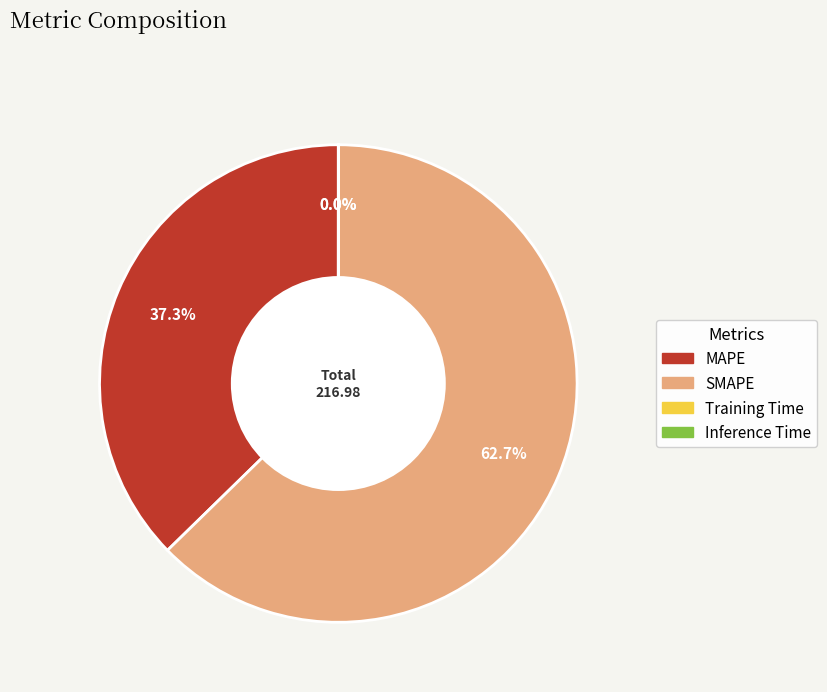

Combined, what portion of the pie is SMAPE and MAPE?

100.0%